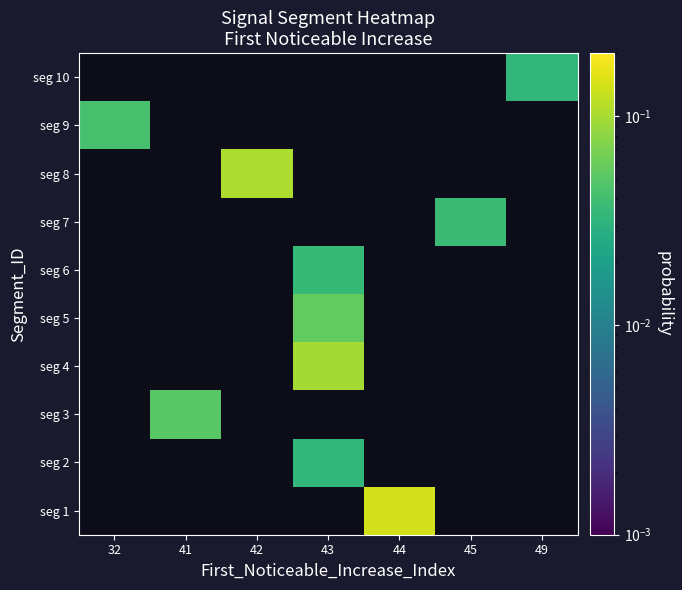

At which label does seg 6 reach its minimum?

32